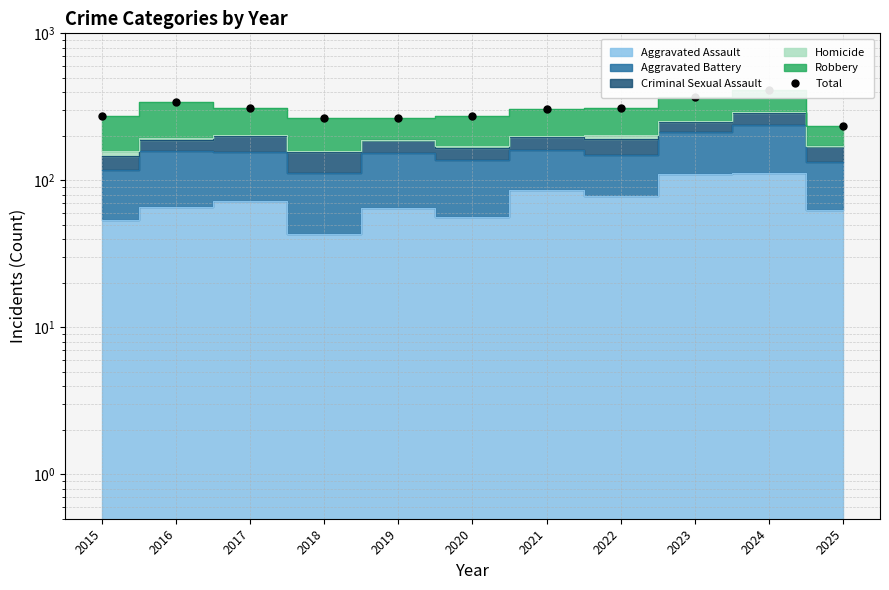

How many lines are shown in the chart?

1